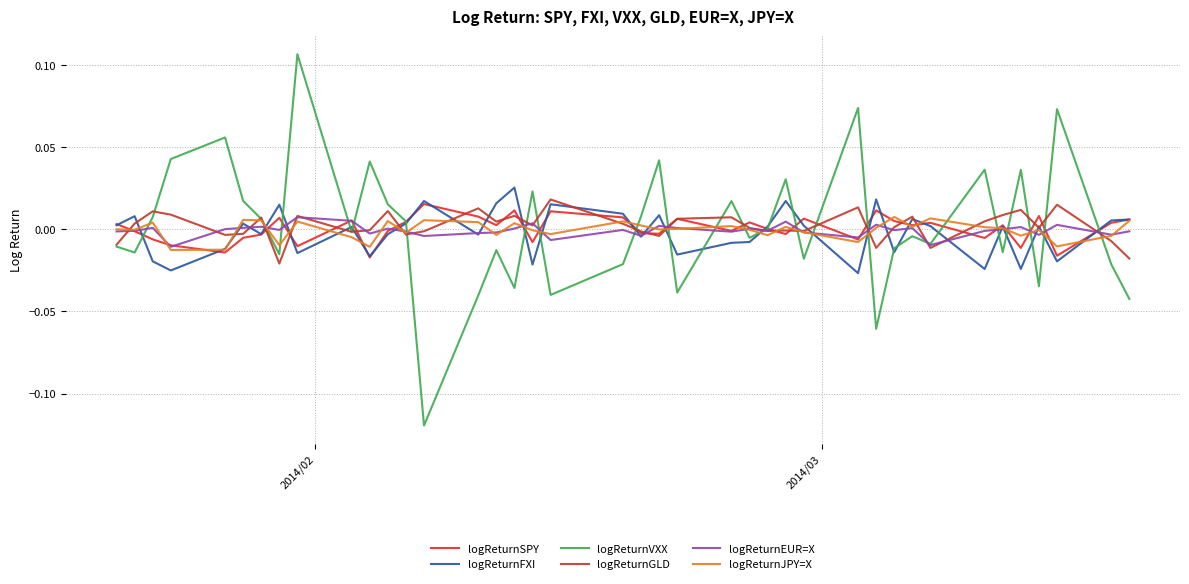

Does the chart have visible grid lines?

Yes